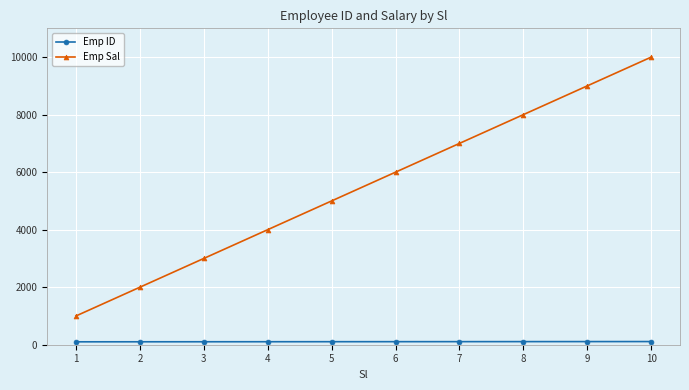

At which category is the sum across all series the highest?

10